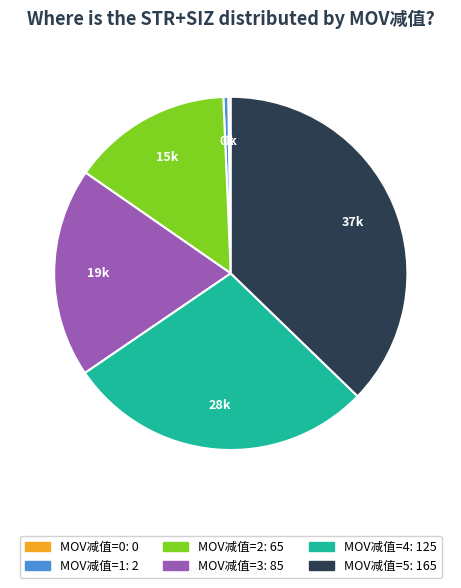

Is the sum of MOV减值=5: 165 and MOV减值=1: 2 greater than half?

No